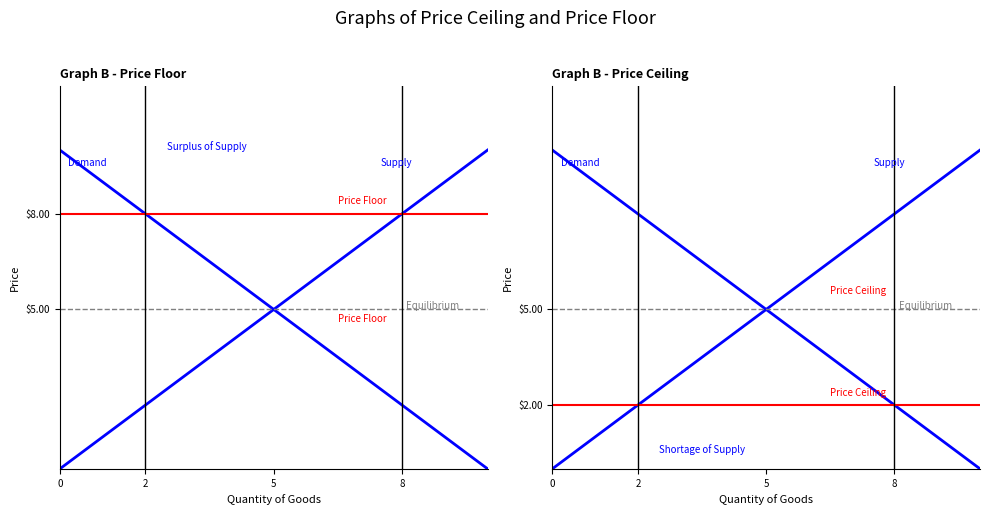

The value of Price Floor ($8) at 0 is 13. True or false?

False